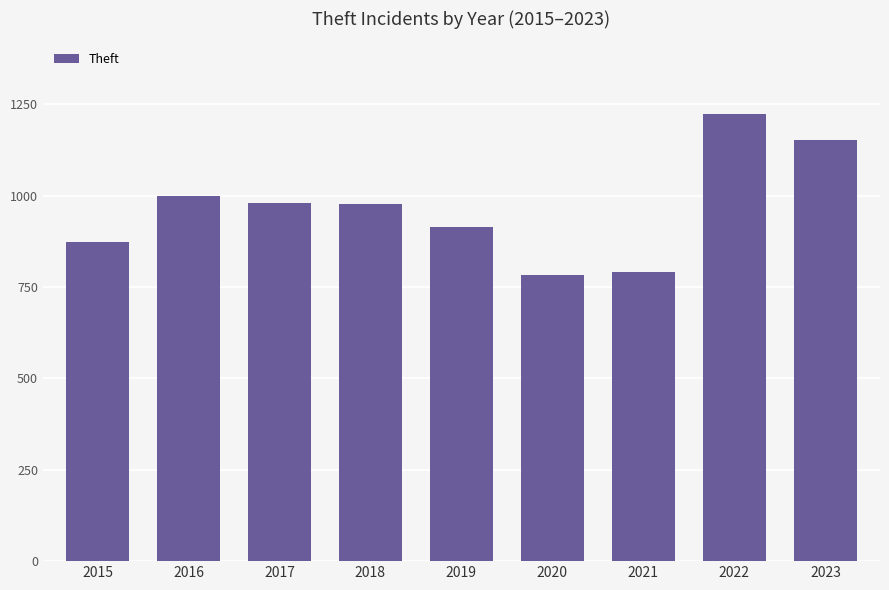

True or false: the data shows 1222 at 2022.

True